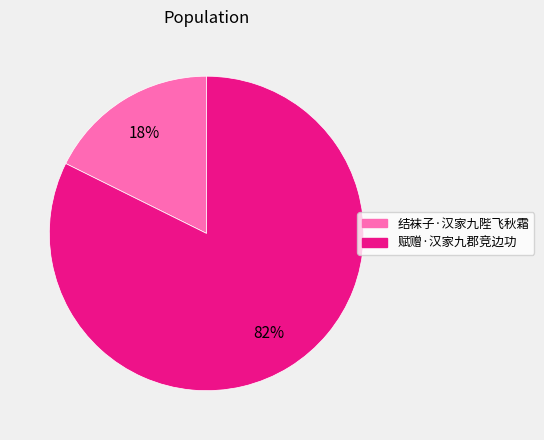

To the nearest percent, what percentage of the pie is 赋赠·汉家九郡竞边功?

82%